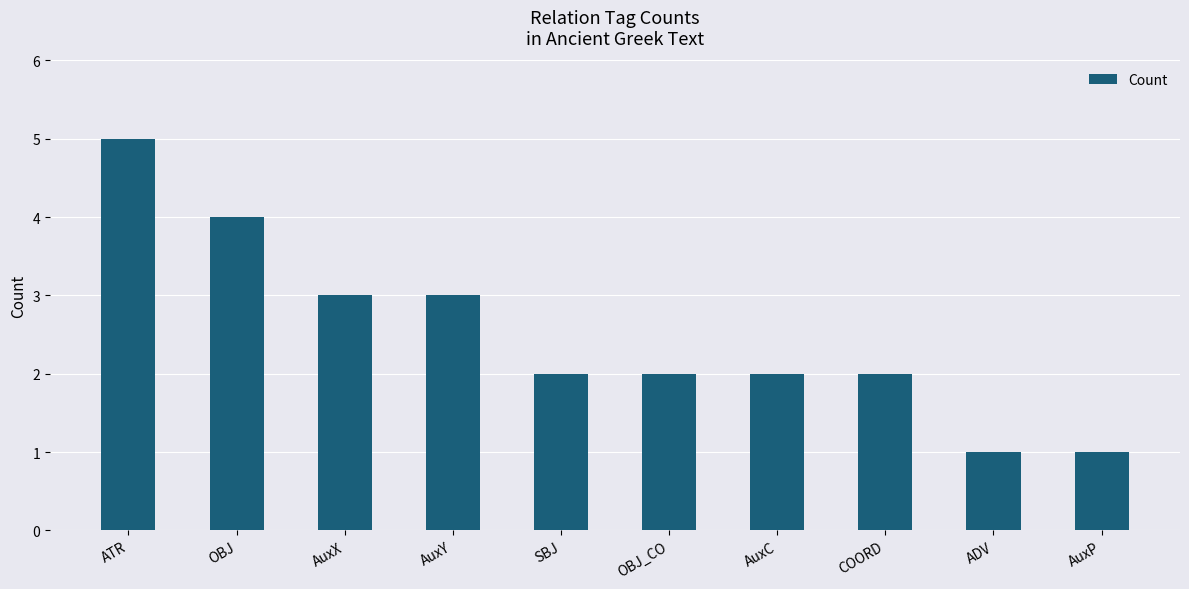

Does the chart contain stacked bars?

No